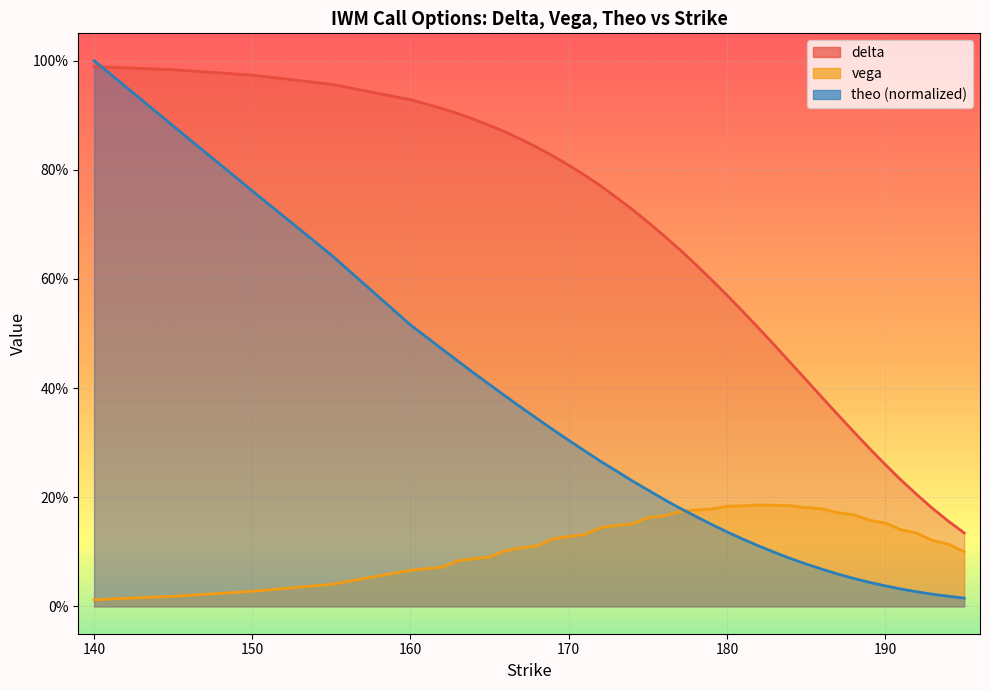

True or false: theo and delta intersect in this chart.

True